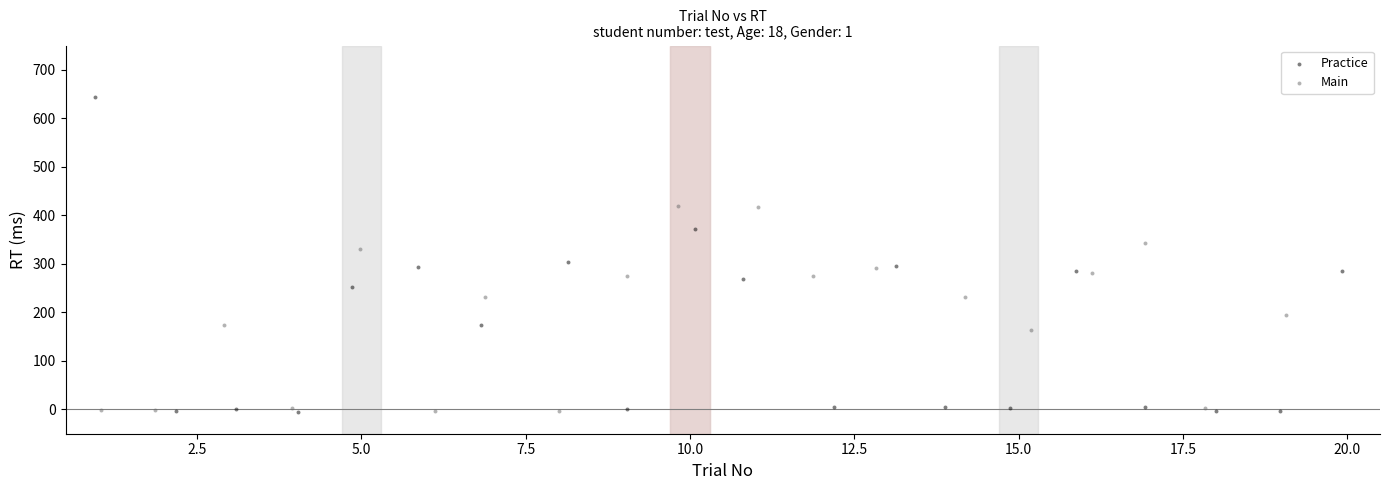

Which series reaches the maximum Y coordinate?

Practice